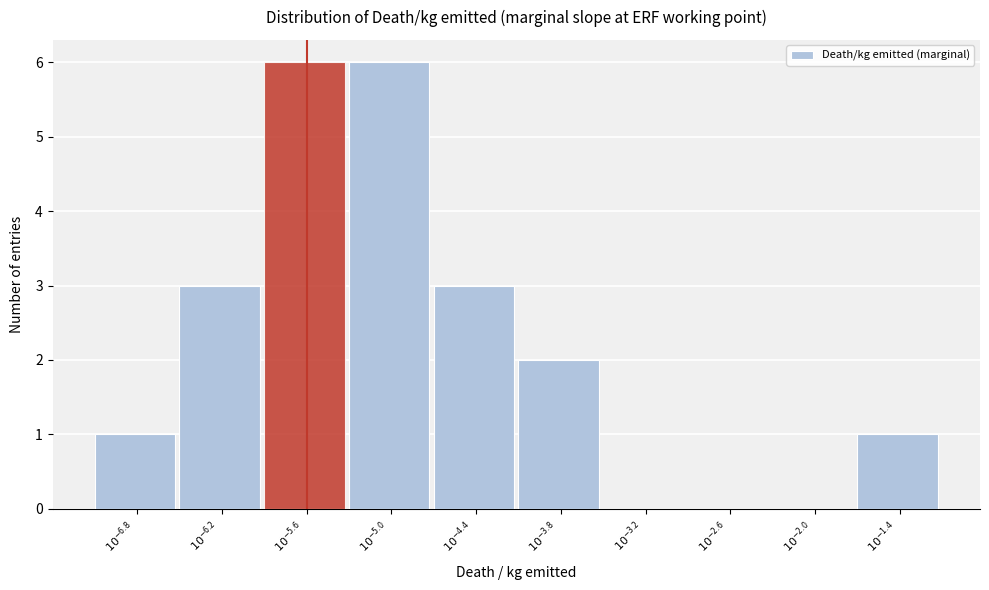

What is the greatest value displayed?

6